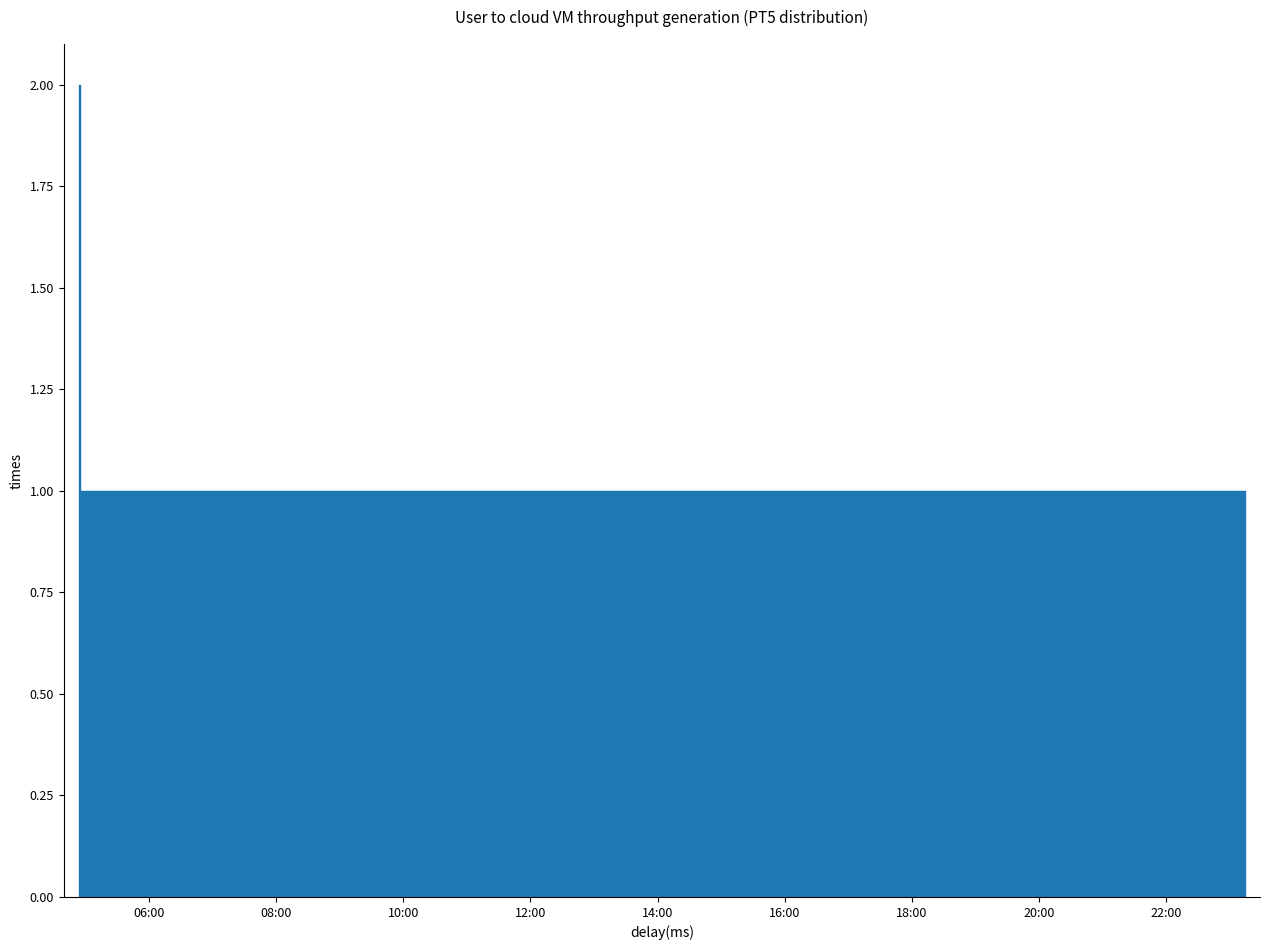

At which category does the chart reach its minimum across all series?

2019-07-15 04:56:00